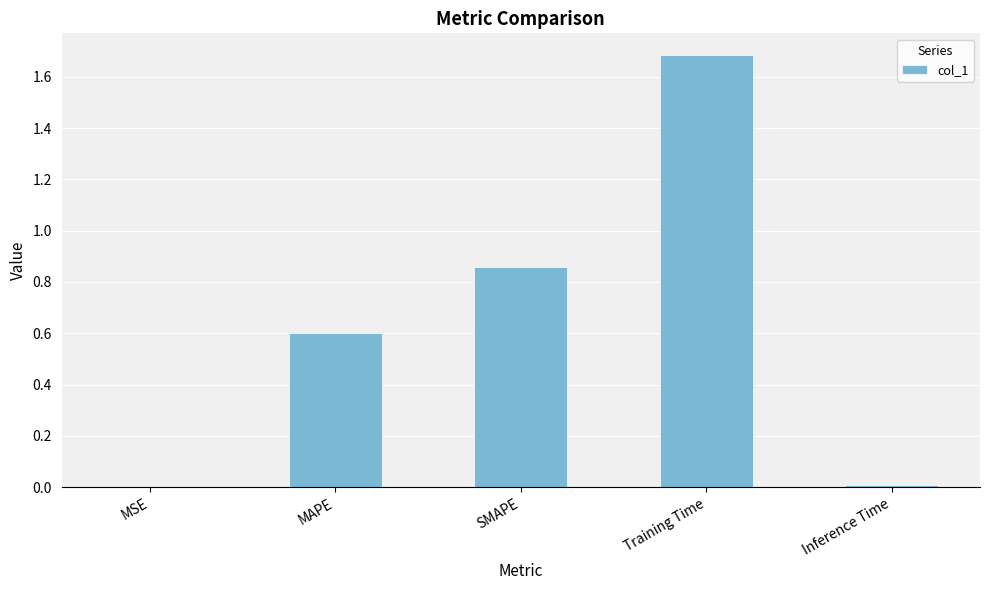

Which label corresponds to the largest value in the chart?

Training Time